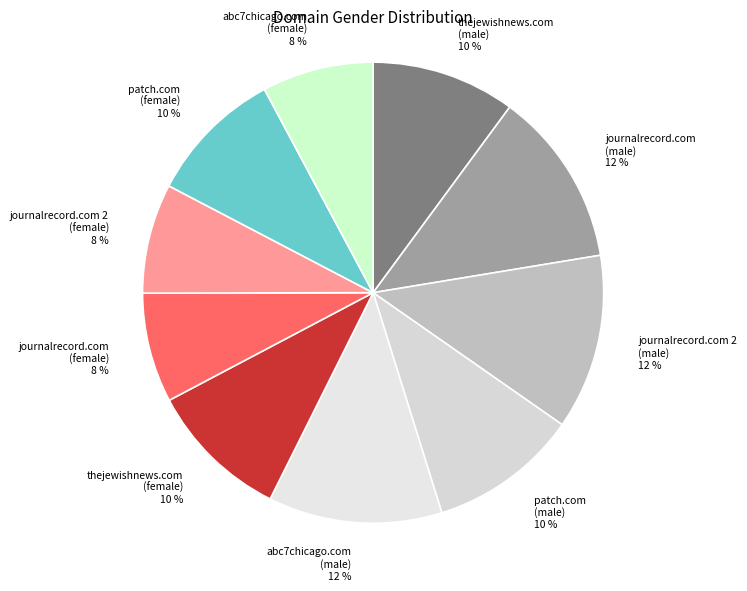

Is it true that journalrecord.com 2 (male) is 21% of the pie?

False